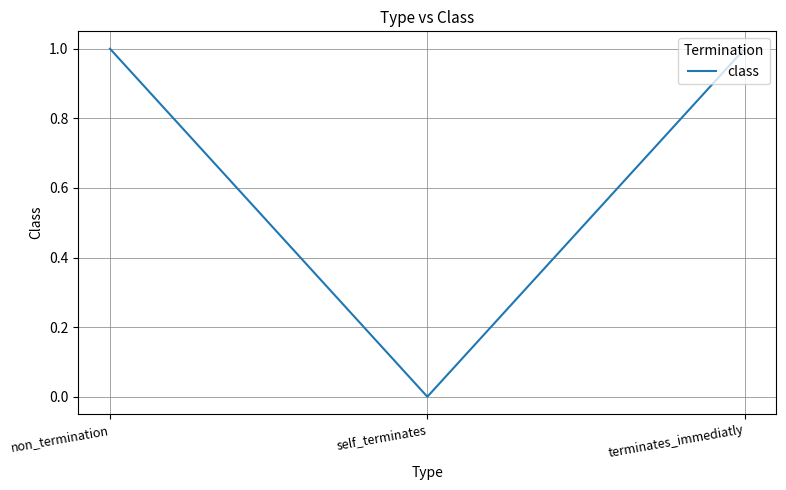

At which label is the value closest to 0?

self_terminates